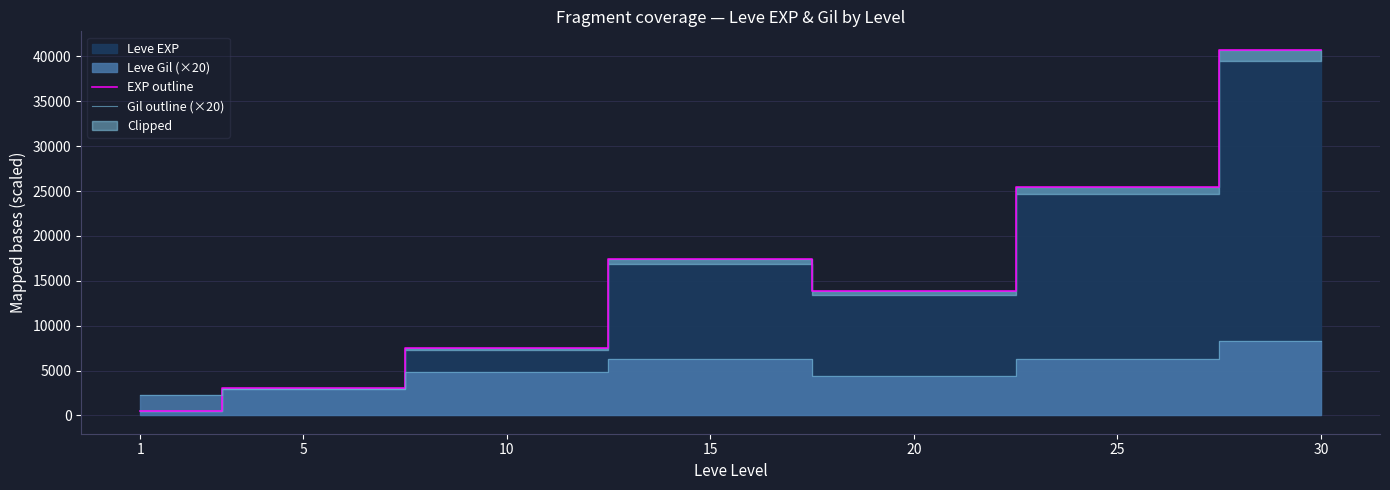

Read the Gil outline (×20) value at 15.

6240.0